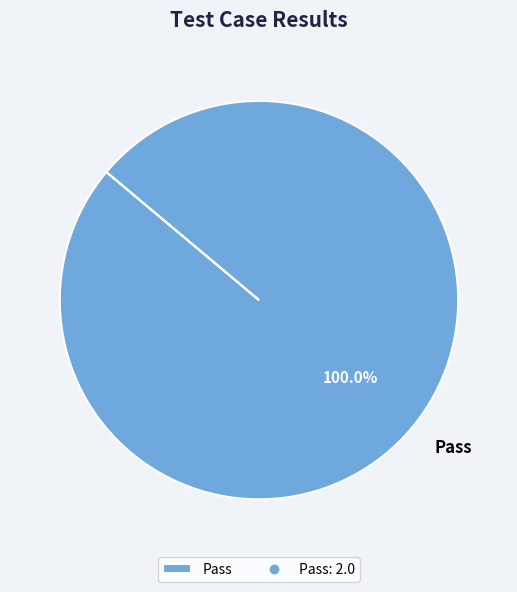

Which slice represents more than half of the pie?

Pass